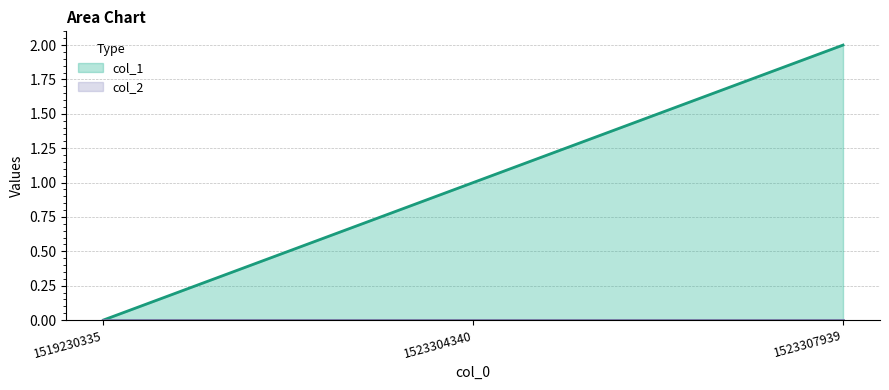

Rank the categories by value from lowest to highest.

1519230335, 1523304340, 1523307939